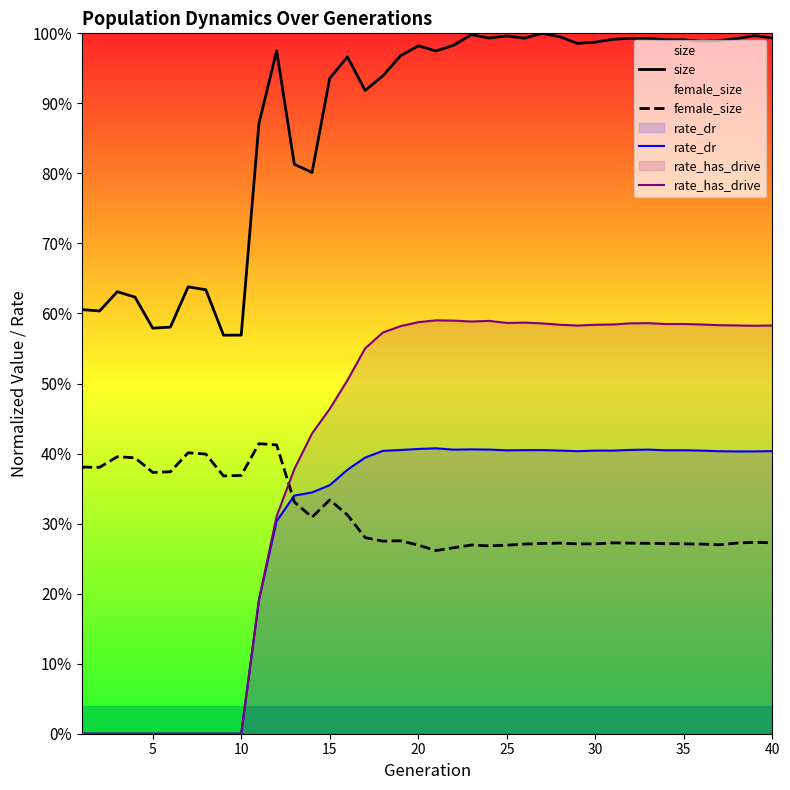

What are all the series names shown in the legend?

size, female_size, rate_dr, rate_has_drive